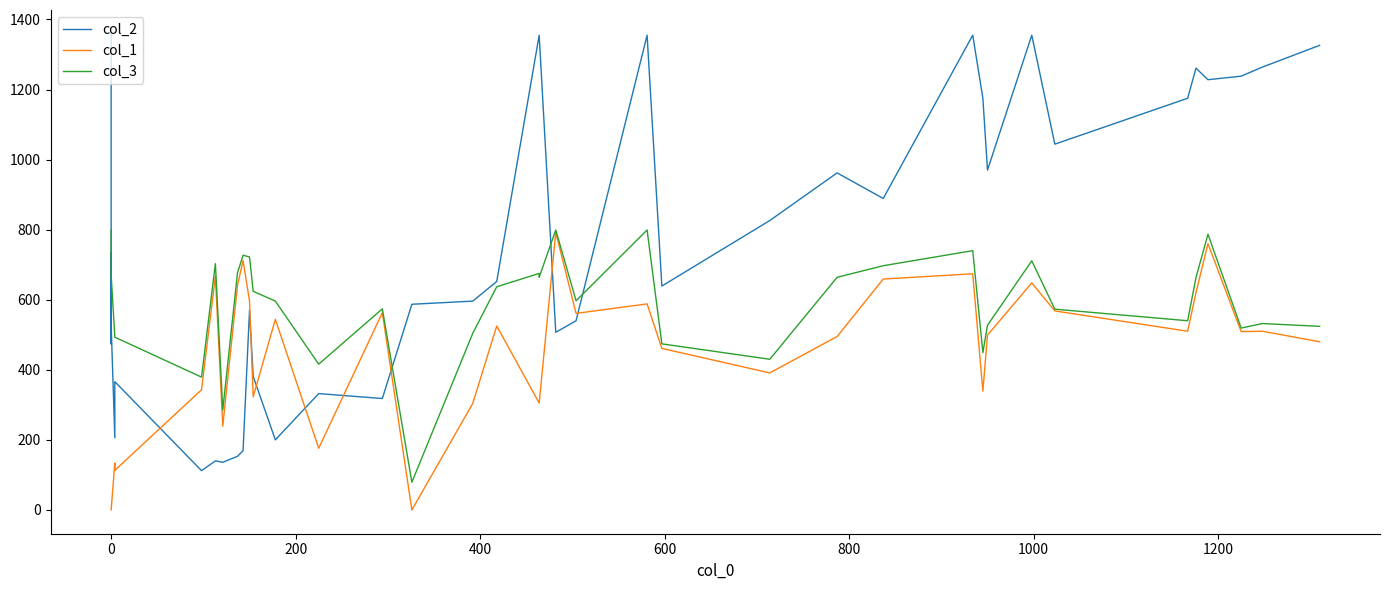

How many lines are shown in the chart?

3